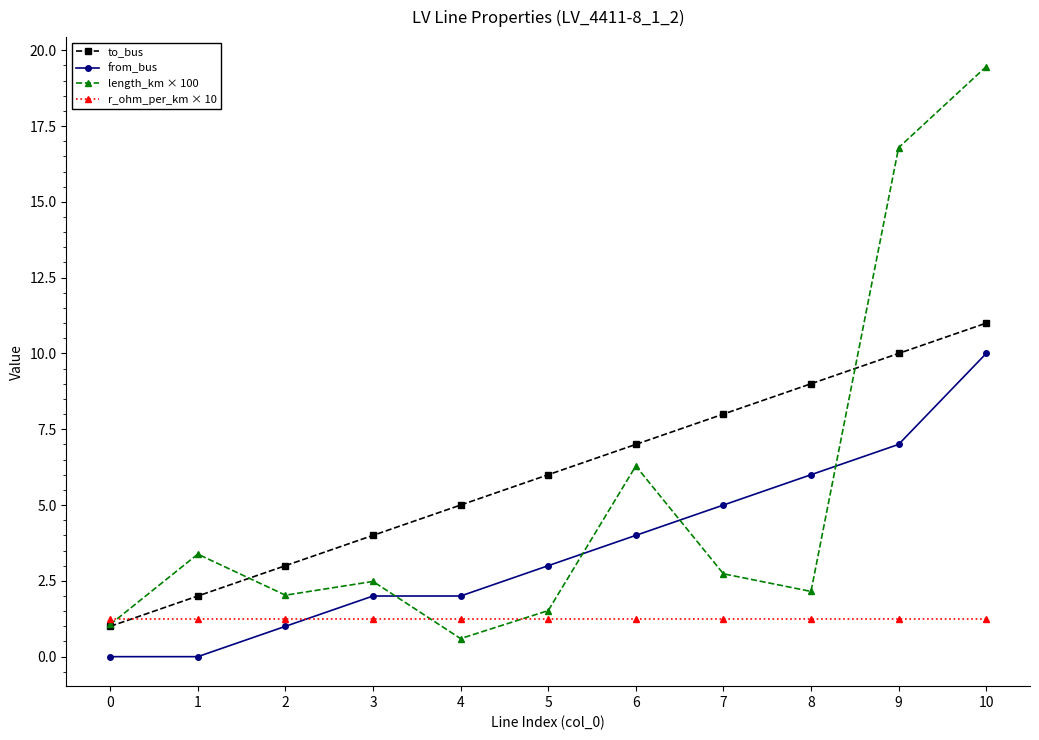

What is the value of the to_bus point at the 11th from the left?

11.0